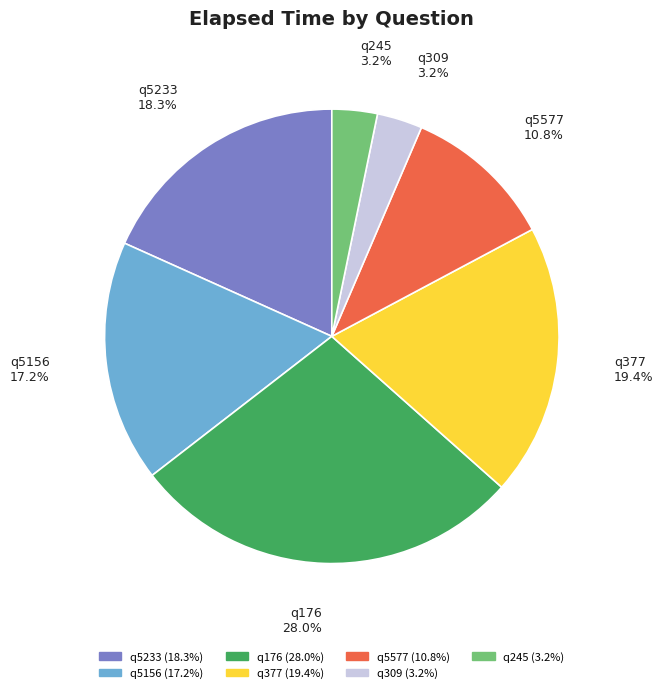

To the nearest percent, what percentage of the pie is q5233?

18%